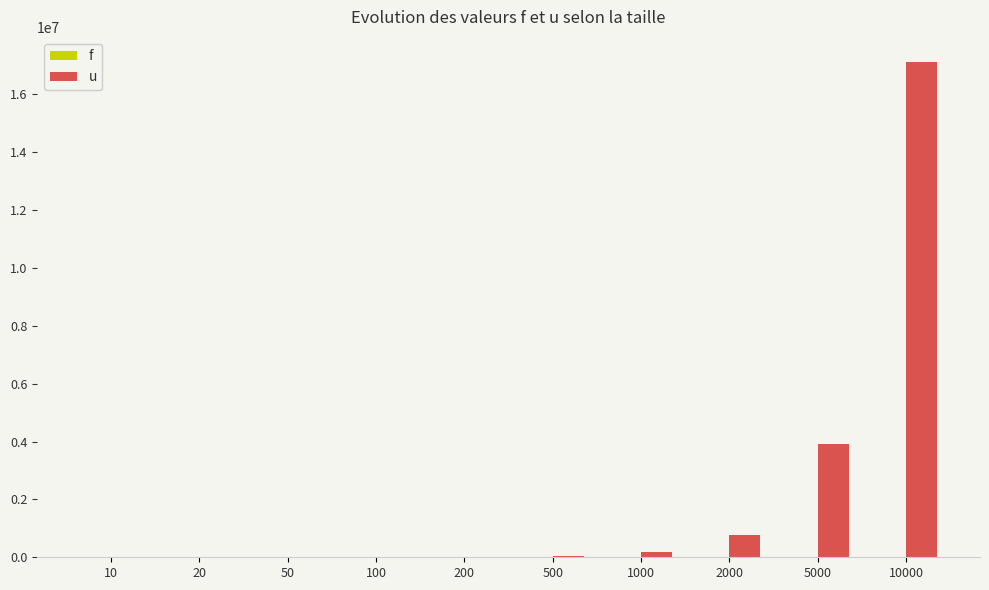

At which category is the sum across all series the highest?

10000